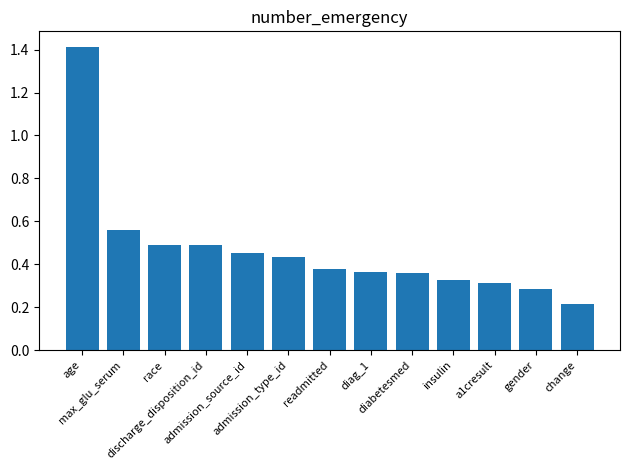

What is the greatest value displayed?

1.4